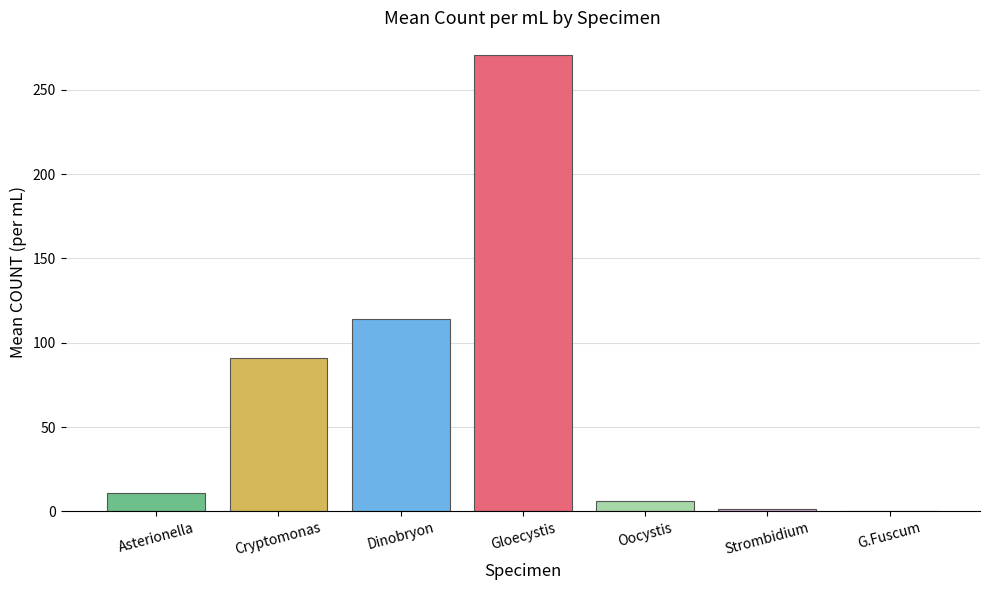

Between Cryptomonas and Dinobryon, which is larger?

Dinobryon